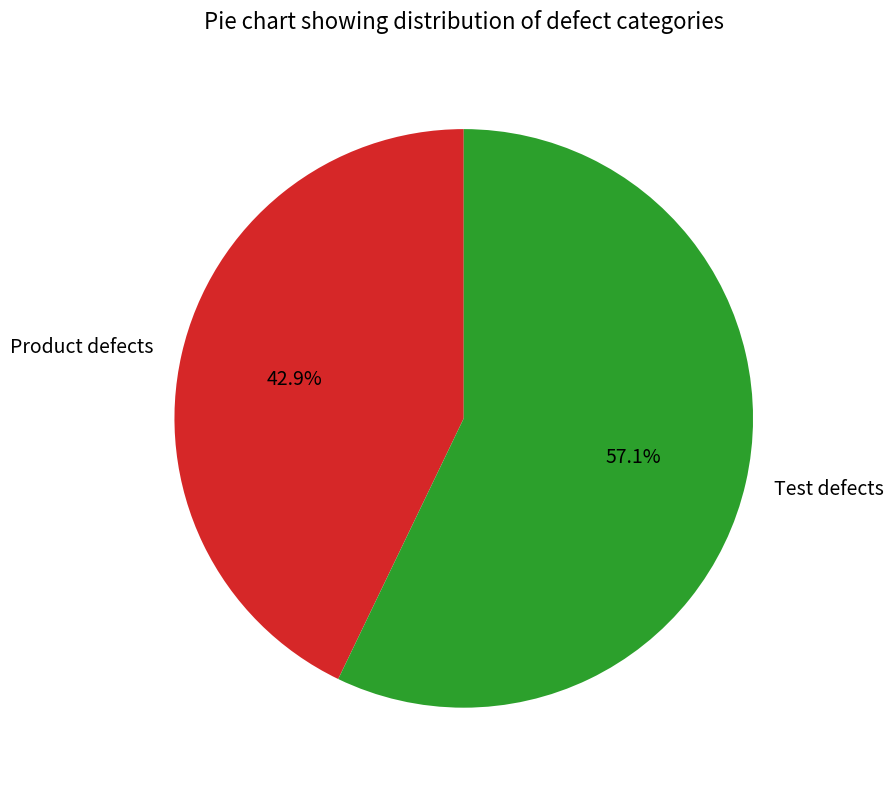

What percentage is the Test defects slice, to the nearest percent?

57%